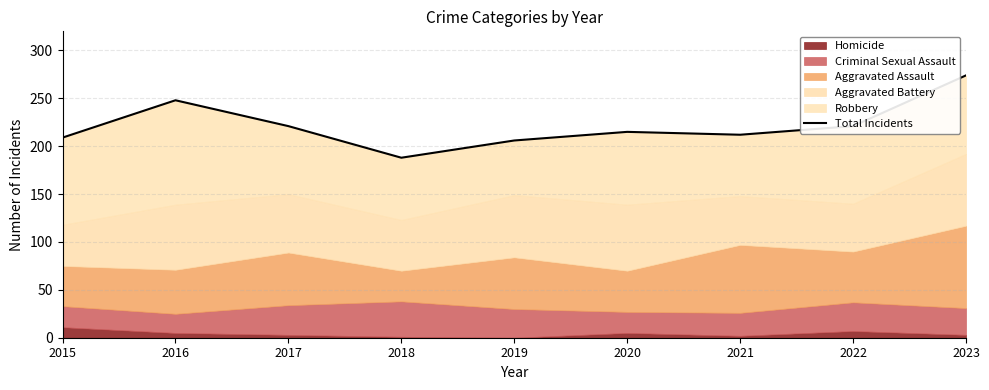

Reading left to right, what are all the values shown in this chart?

2015=209	2016=248	2017=221	2018=188	2019=206	2020=215	2021=212	2022=221	2023=274